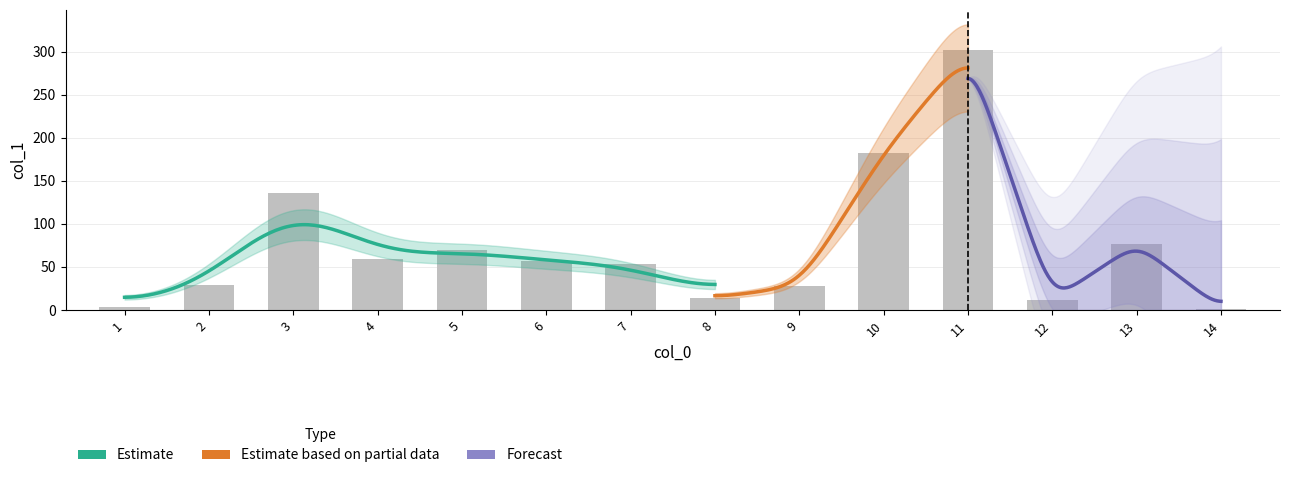

What is the ratio of the value at 13 to the value at 7?

1.4